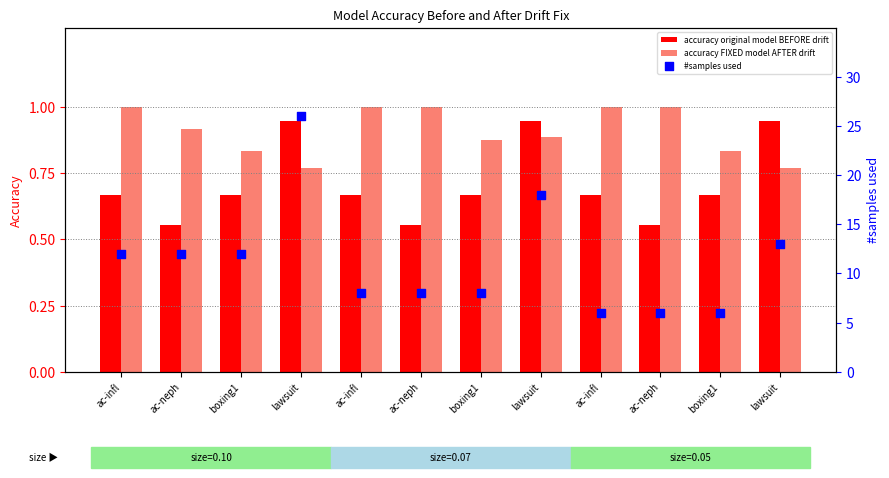

Is the value of accuracy original model BEFORE drift at ac-infl greater than the value of accuracy FIXED model AFTER drift at boxing1?

No